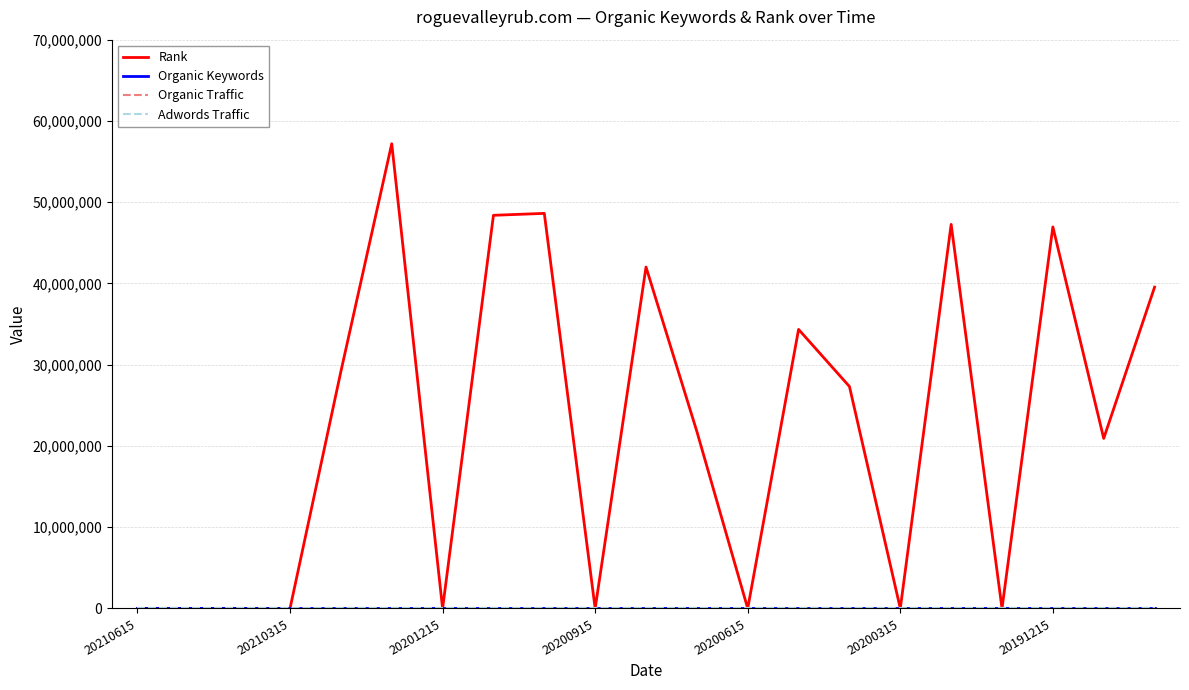

At which label does Organic Keywords reach its minimum?

20210615